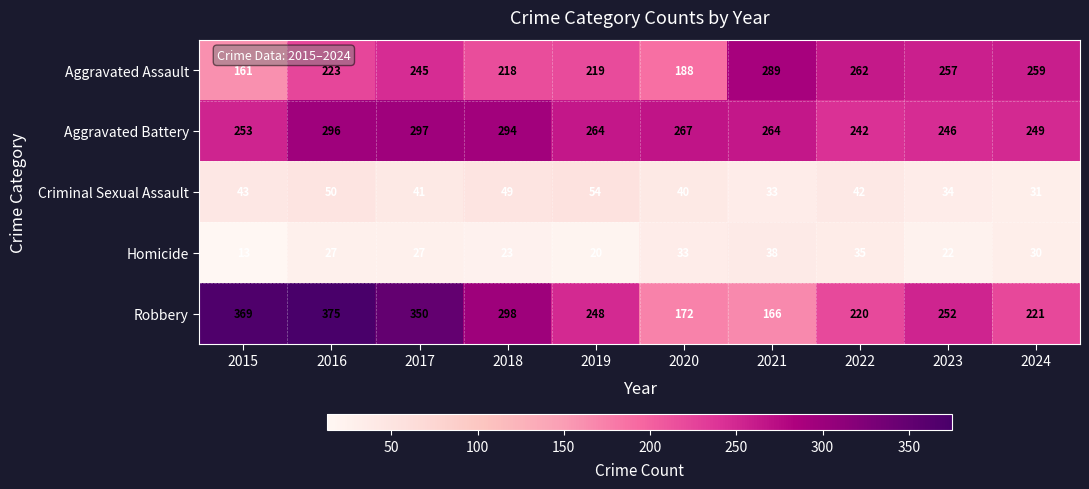

Where does the Criminal Sexual Assault series first go above 42?

2015